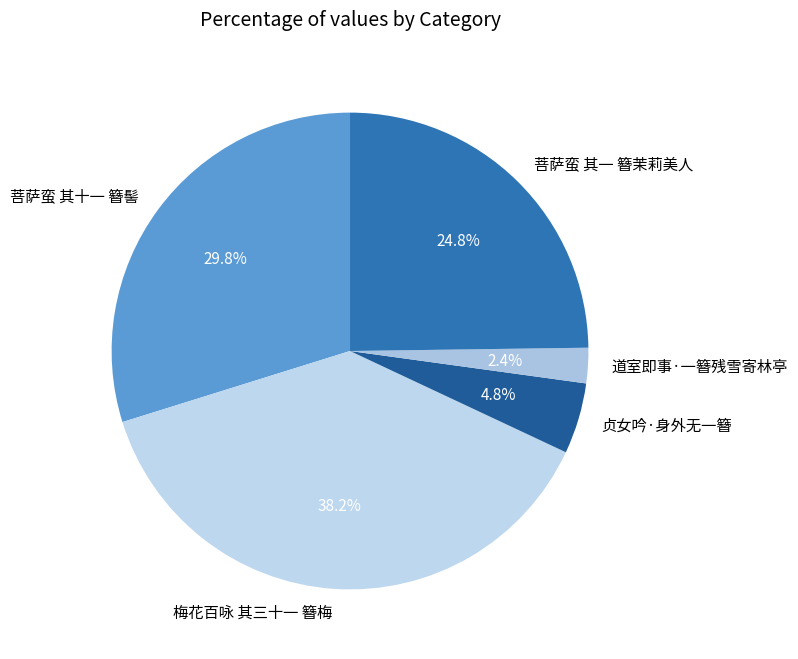

Is 菩萨蛮 其十一 簪髻 the majority of the pie?

No